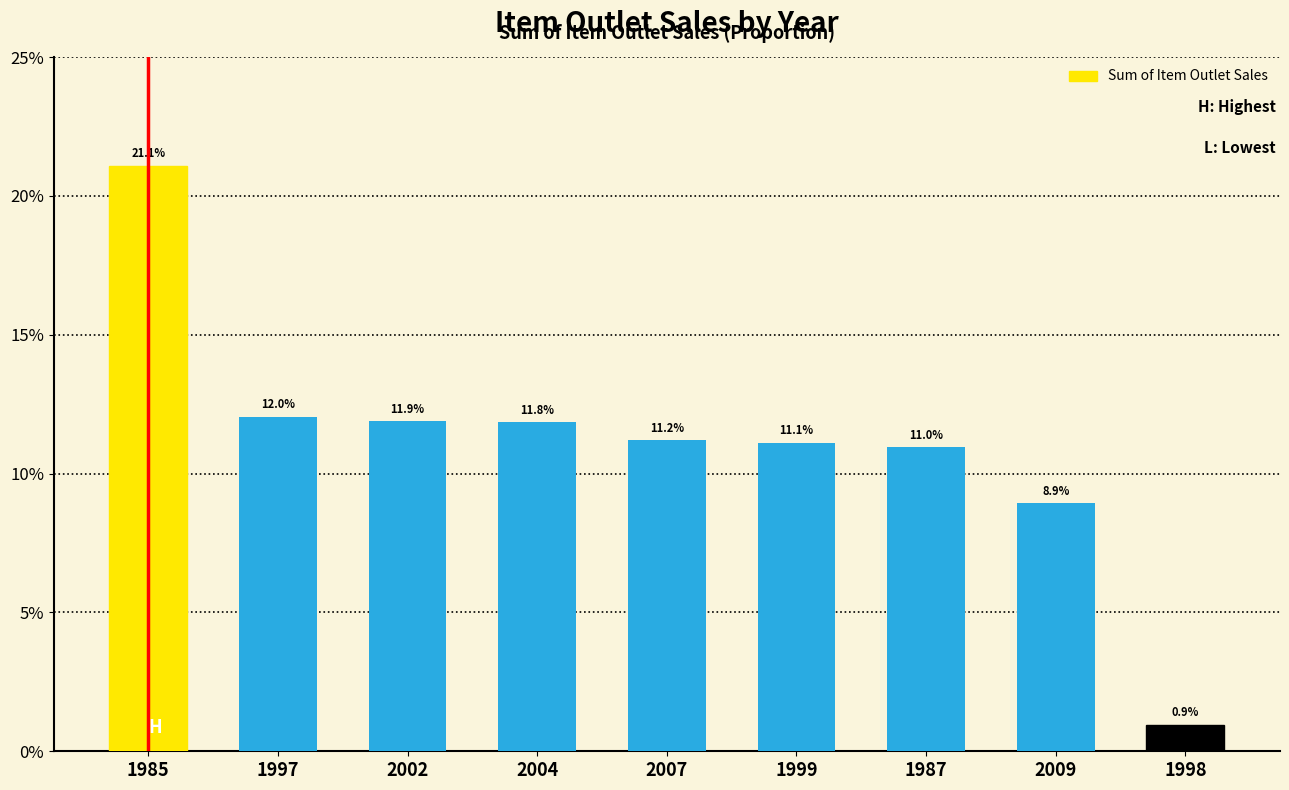

Are the bars horizontal?

No